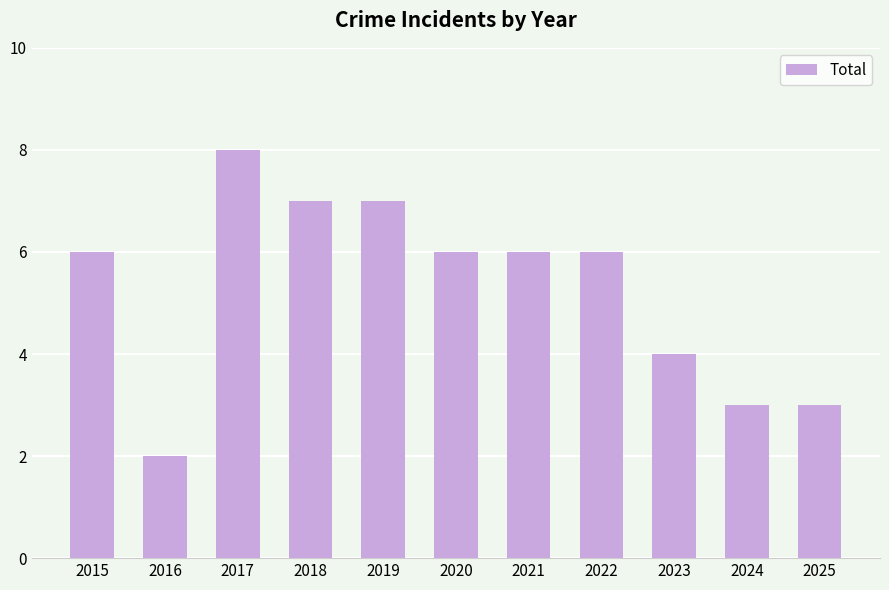

Reading right to left, extract all data points from this chart.

2025=3	2024=3	2023=4	2022=6	2021=6	2020=6	2019=7	2018=7	2017=8	2016=2	2015=6